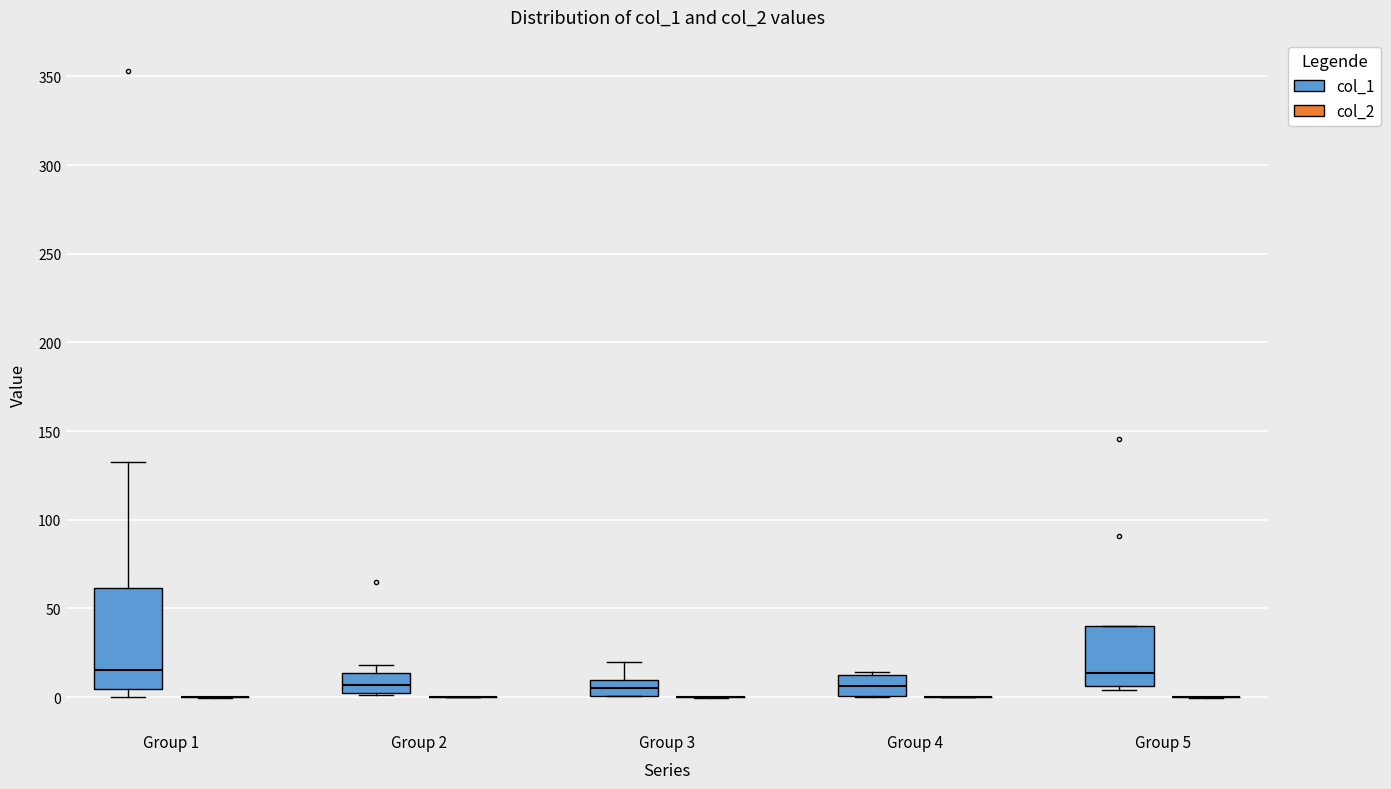

Comparing the boxes themselves (not the whiskers), which one is the tallest?

Group 1 (col_1)